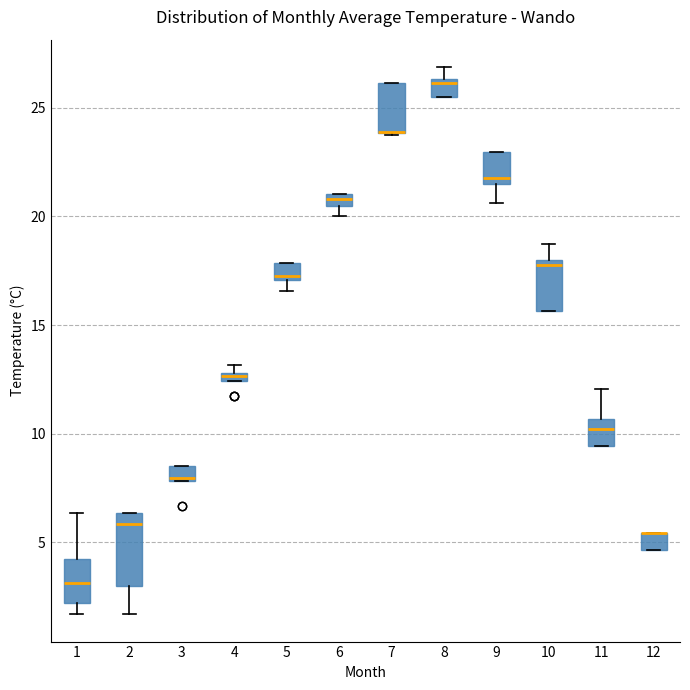

Which box is the tallest, from its lower edge to its upper edge?

2